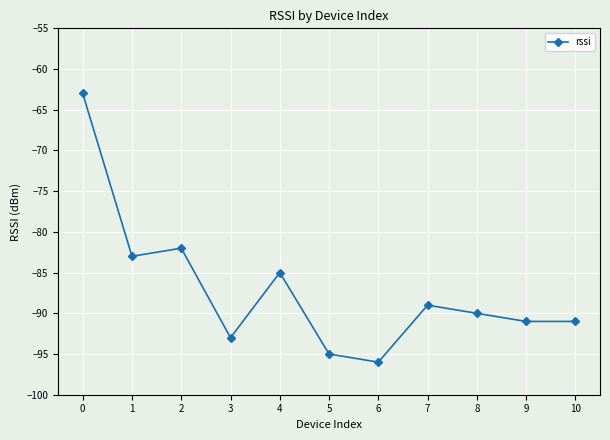

True or false: the data shows -138 at 6.

False